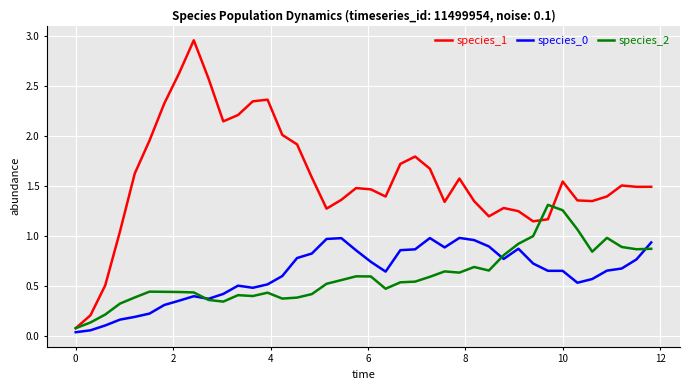

Which series has the widest spread of values?

species_1